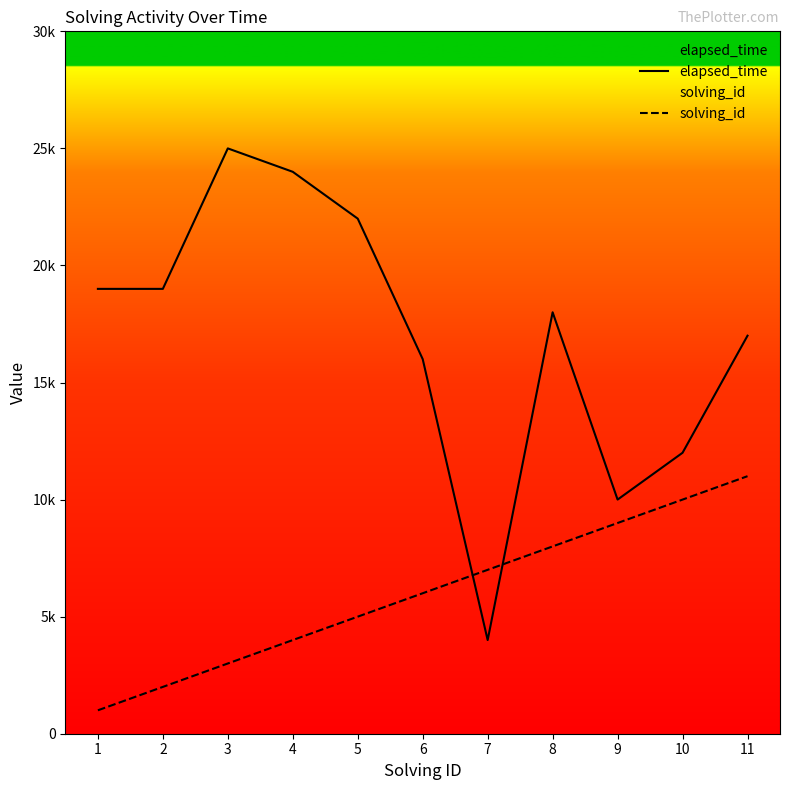

What is the difference between the elapsed_time values at 3 and 9?

15000